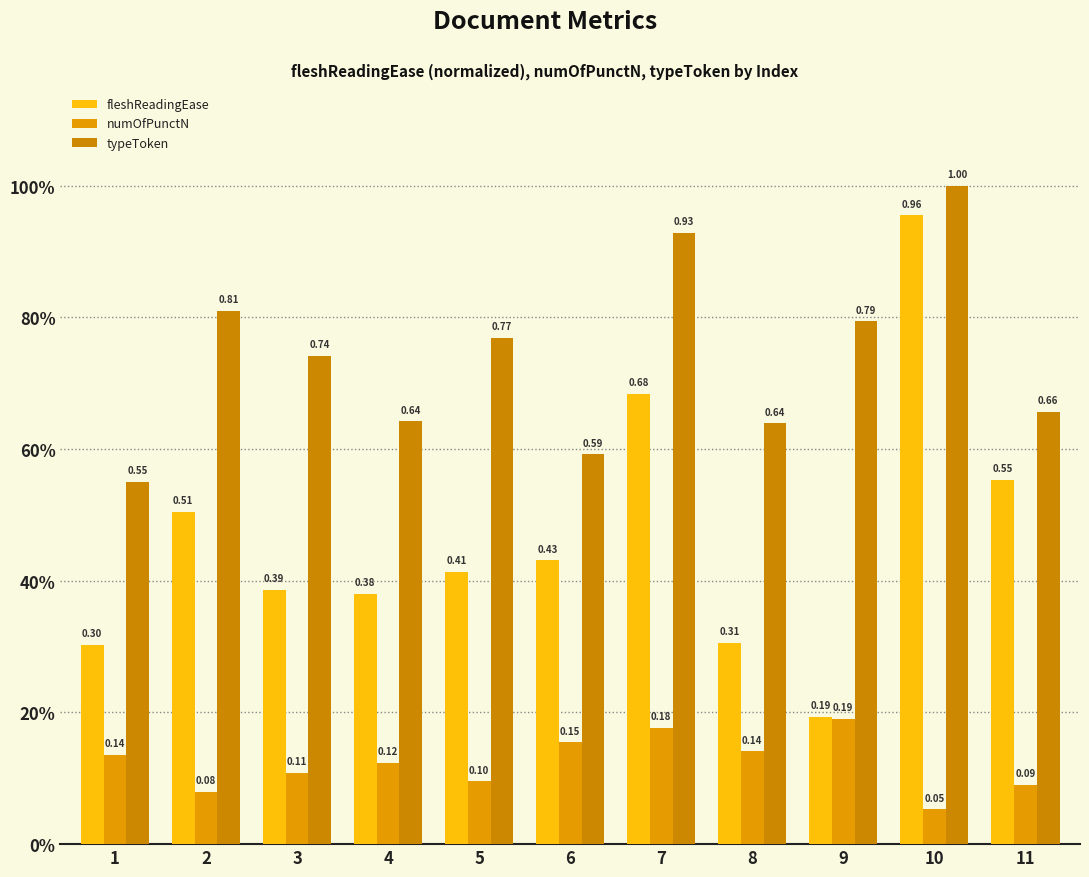

The value of numOfPunctN at 1 is 0.1. True or false?

True